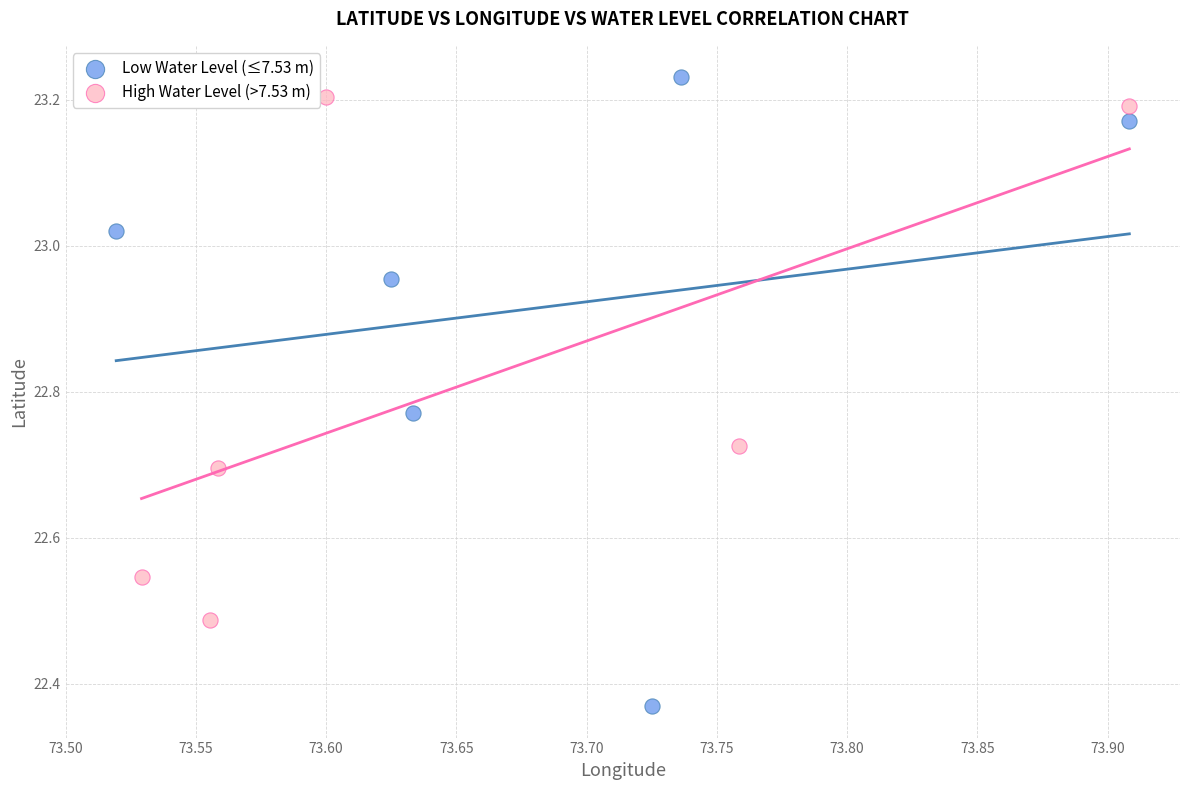

What are all the series names shown in the legend?

Low Water Level (≤7.53 m), High Water Level (>7.53 m)